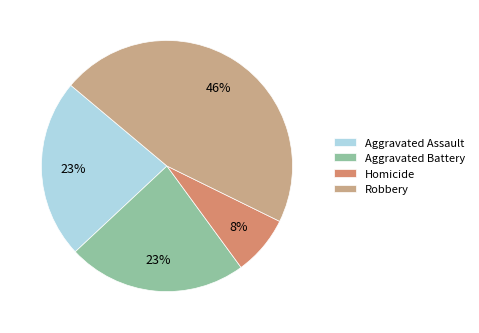

Does any single category account for the majority?

No